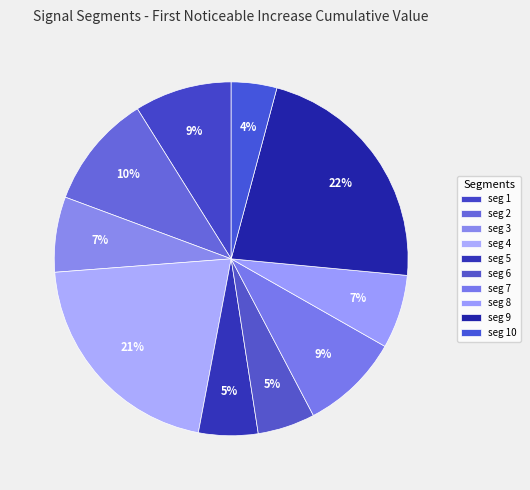

Count the number of slices in the pie.

10